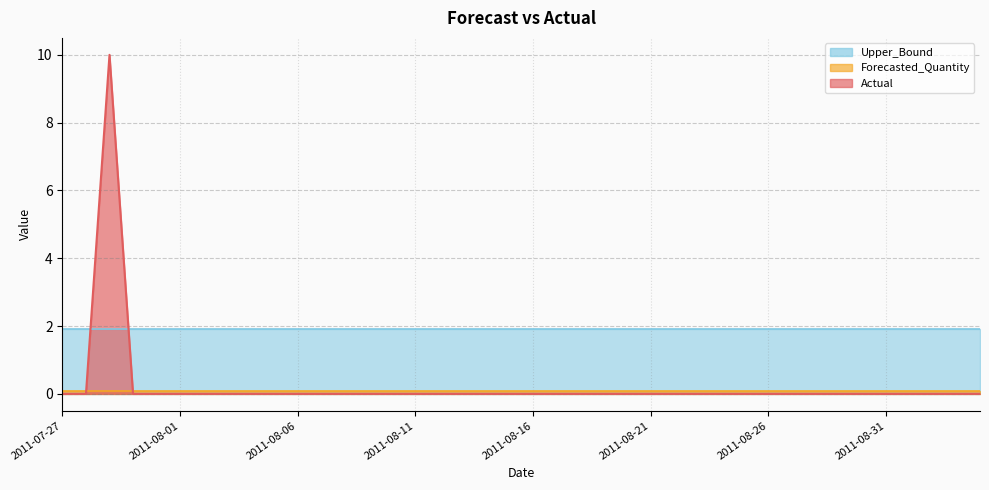

Reading left to right, transcribe all the data shown in this chart.

Actual: 0.0	0.0	10.0	0.0	0.0	0.0	0.0	0.0	0.0	0.0	0.0	0.0	0.0	0.0	0.0	0.0	0.0	0.0	0.0	0.0	0.0	0.0	0.0	0.0	0.0	0.0	0.0	0.0	0.0	0.0	0.0	0.0	0.0	0.0	0.0	0.0	0.0	0.0	0.0	0.0
Forecasted_Quantity: 0.1	0.1	0.1	0.1	0.1	0.1	0.1	0.1	0.1	0.1	0.1	0.1	0.1	0.1	0.1	0.1	0.1	0.1	0.1	0.1	0.1	0.1	0.1	0.1	0.1	0.1	0.1	0.1	0.1	0.1	0.1	0.1	0.1	0.1	0.1	0.1	0.1	0.1	0.1	0.1
Upper_Bound: 1.9	1.9	1.9	1.9	1.9	1.9	1.9	1.9	1.9	1.9	1.9	1.9	1.9	1.9	1.9	1.9	1.9	1.9	1.9	1.9	1.9	1.9	1.9	1.9	1.9	1.9	1.9	1.9	1.9	1.9	1.9	1.9	1.9	1.9	1.9	1.9	1.9	1.9	1.9	1.9